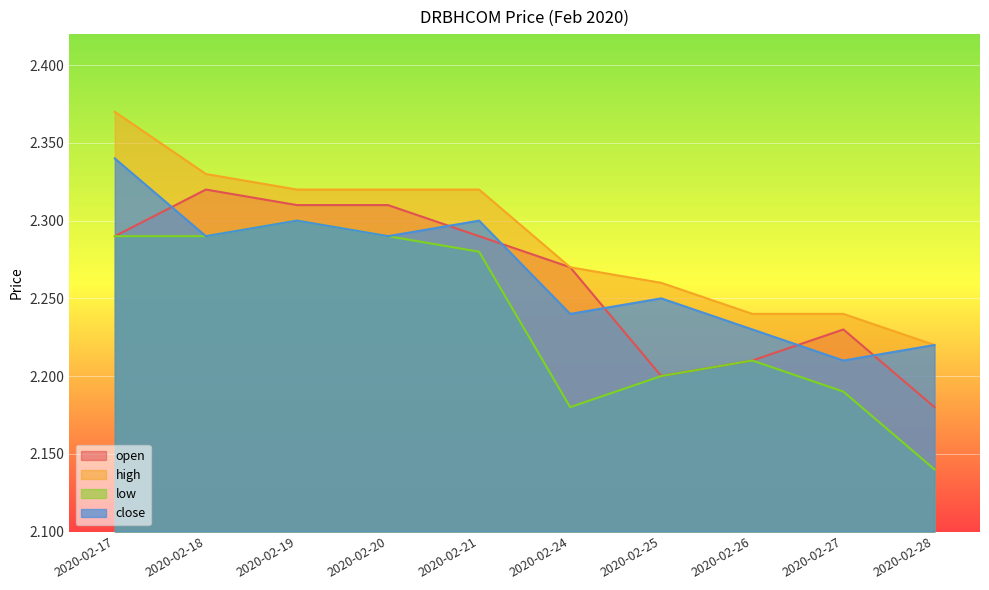

What is the spread (max minus min) of values at 2020-02-17?

0.1